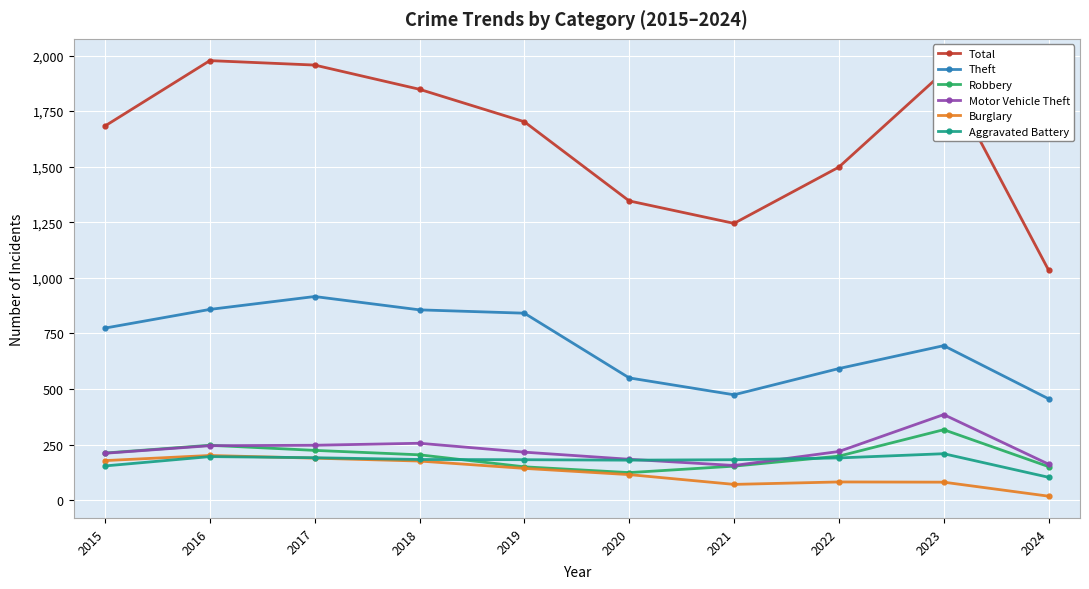

What is the sum of the Theft values at 2018 and 2022?

1448